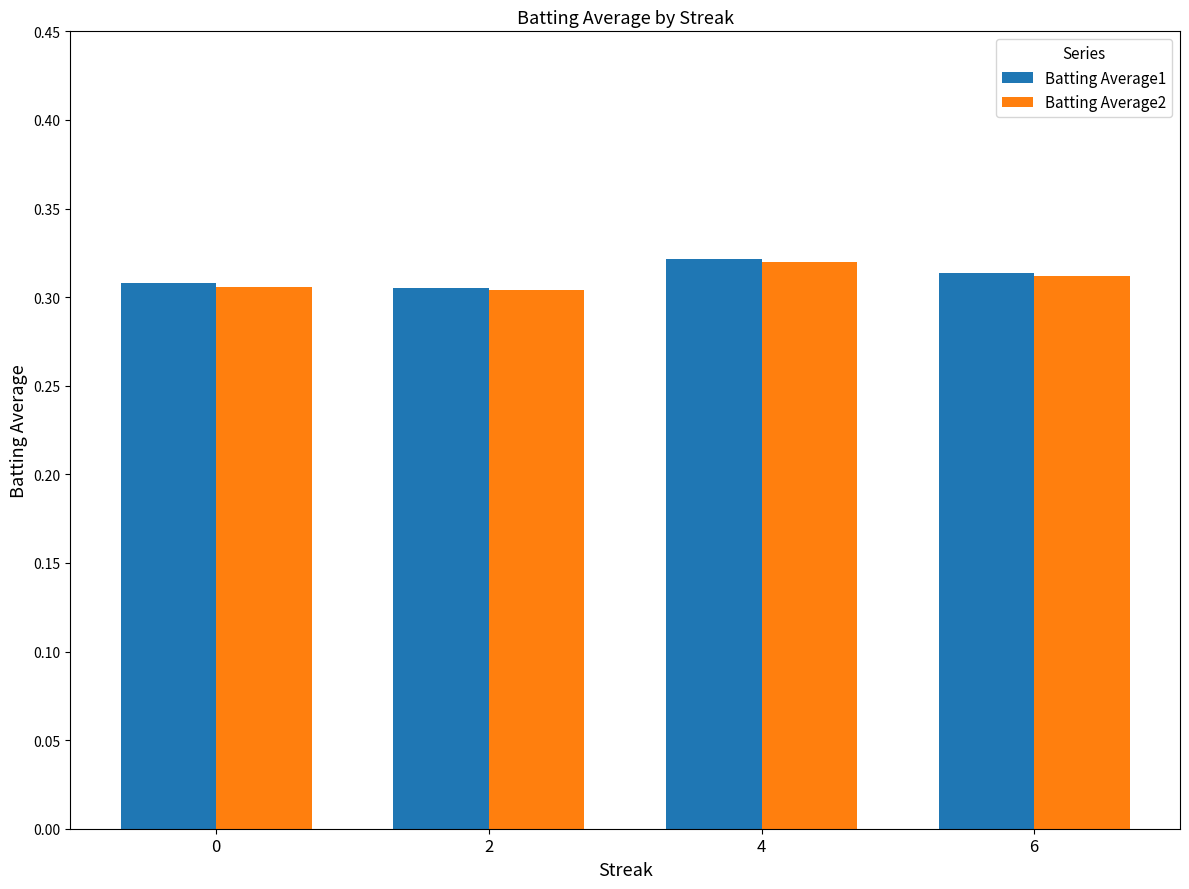

How many Batting Average2 values are between 0 and 1?

4